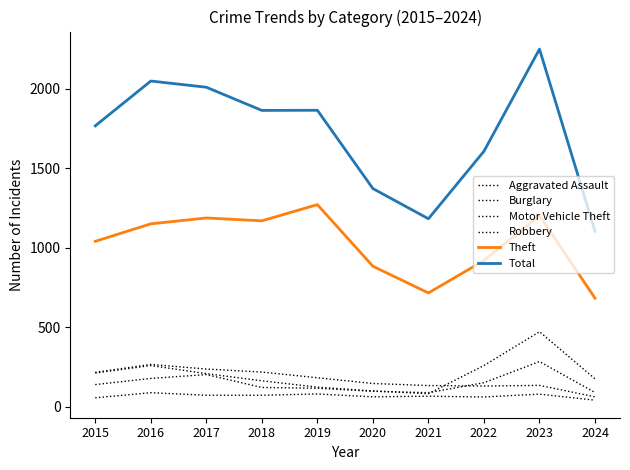

The value of Aggravated Assault at 2018 is 72. True or false?

True